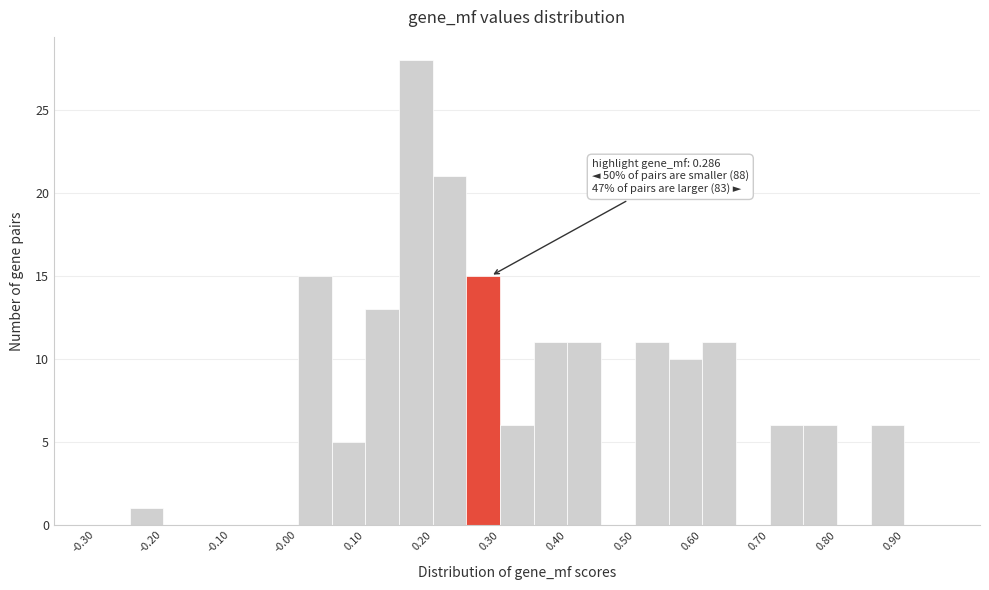

Which range on the x-axis has the tallest bar?

0.15 to 0.20